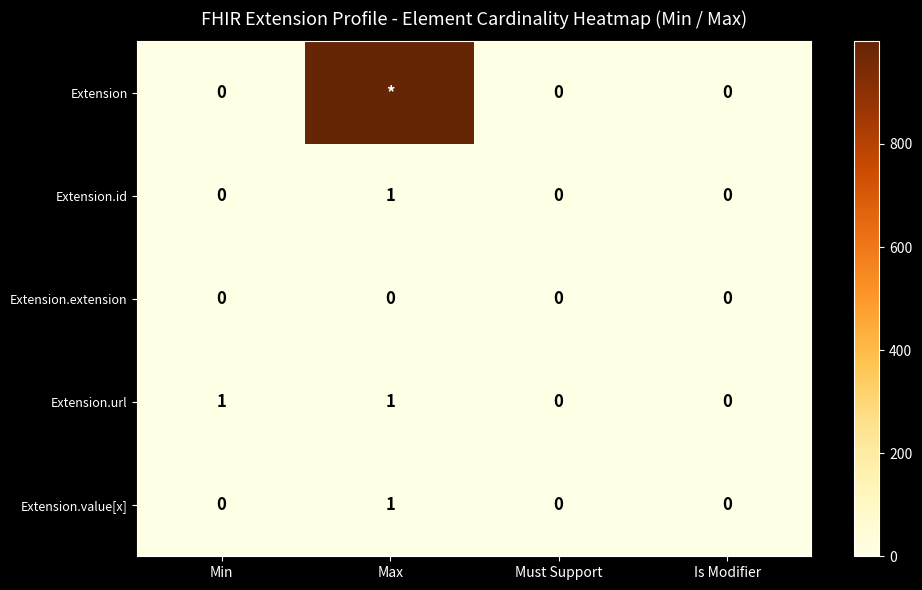

What is the difference between the maximum and minimum values in the Extension.value[x] series?

1